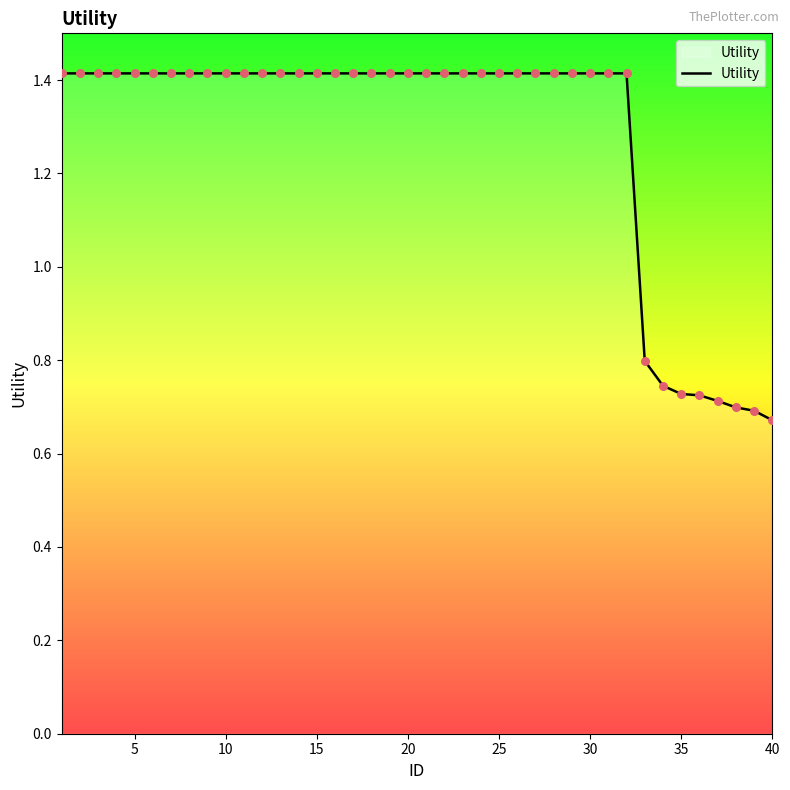

What is the maximum value shown in the chart?

1.4